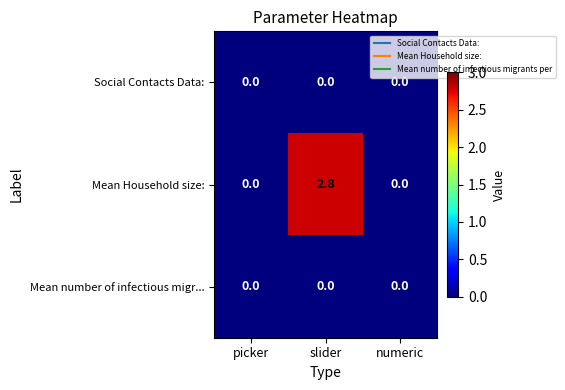

Reading left to right, list all the values displayed in this chart.

Social Contacts Data:: 0.0	0.0	0.0
Mean Household size:: 0.0	2.8	0.0
Mean number of infectious migr...: 0.0	0.0	0.0